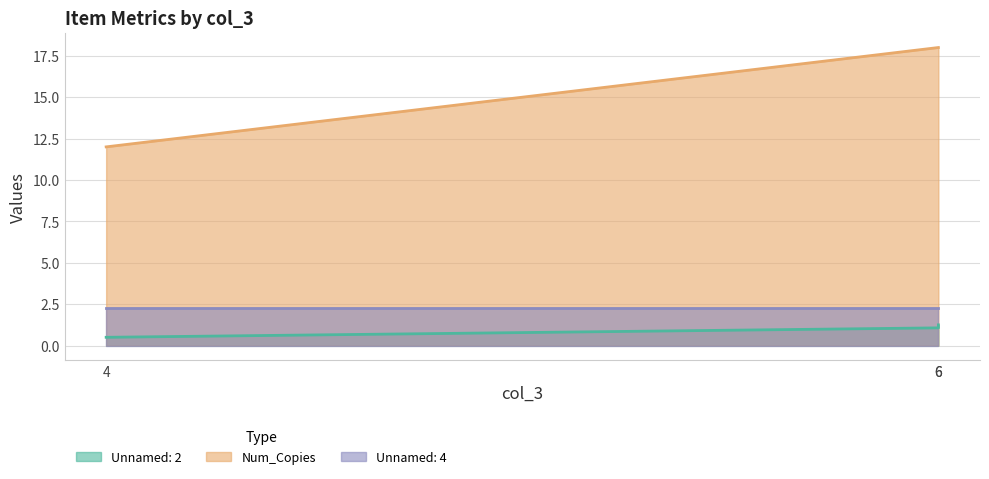

Does the chart have visible grid lines?

Yes